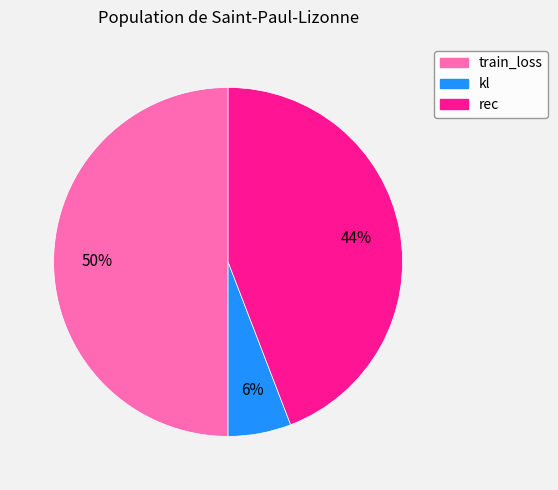

Is rec the majority of the pie?

No